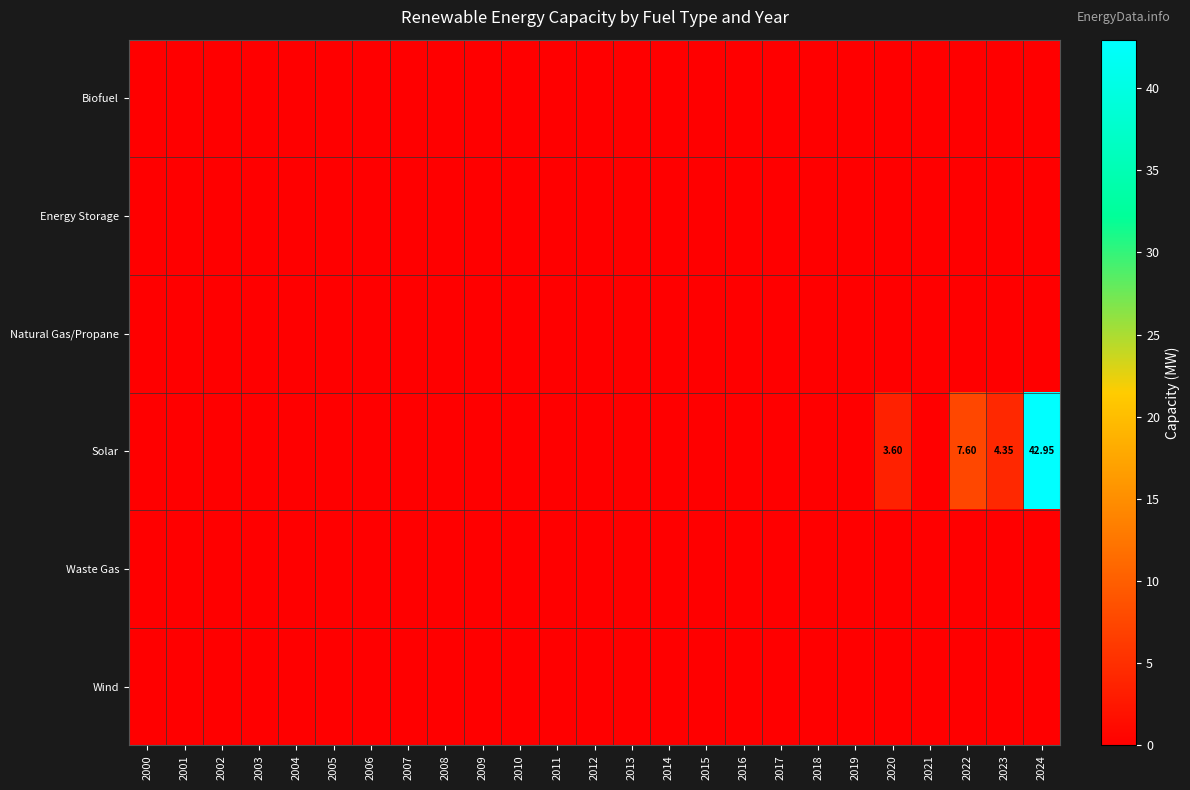

Which has a higher value, 2003 or 2013?

2003